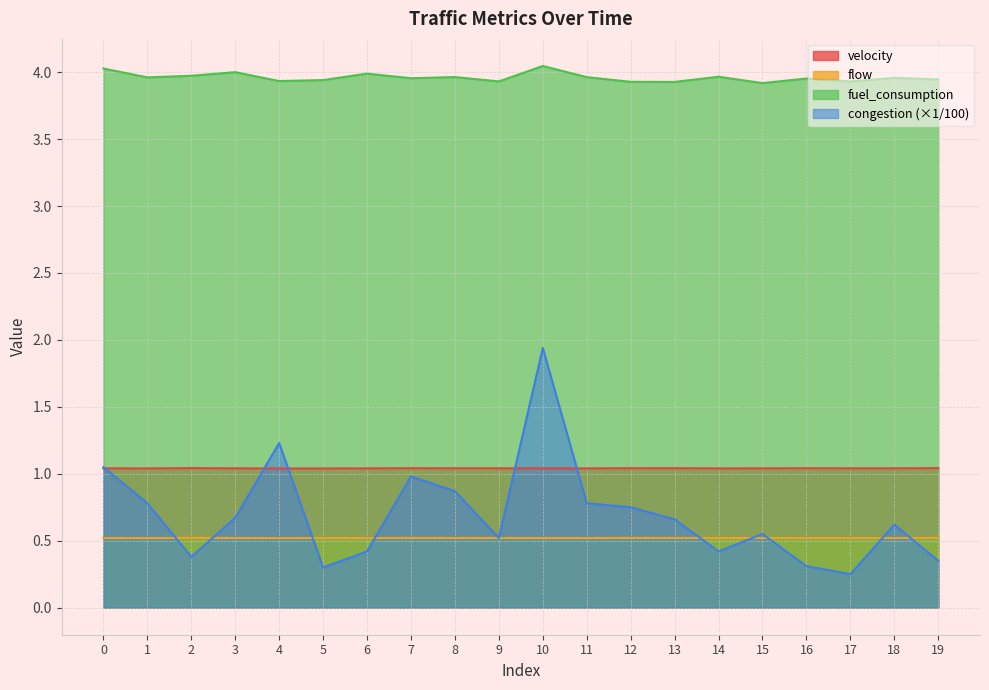

True or false: fuel_consumption and velocity cross at least once.

False